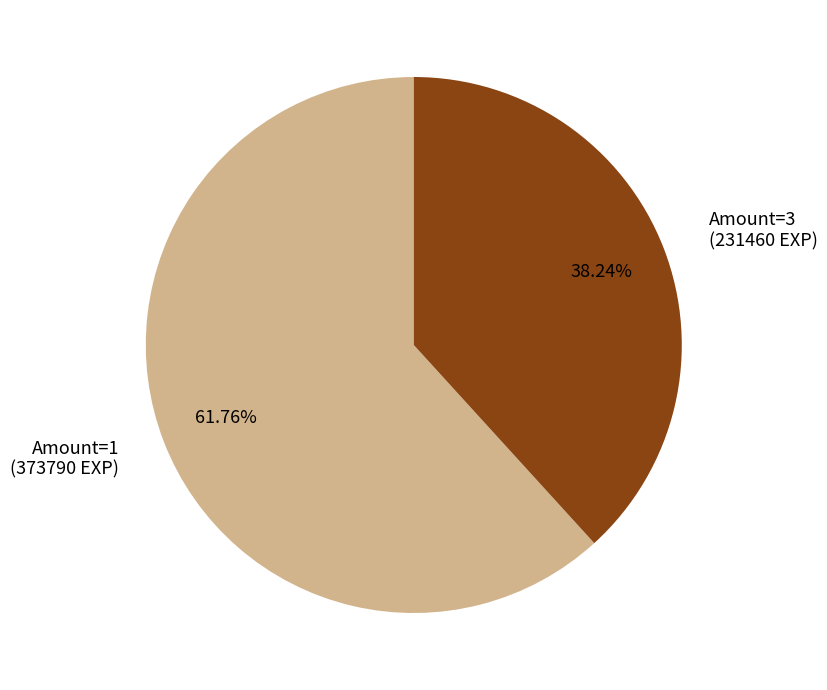

Do Amount=3 (231460 EXP) and Amount=1 (373790 EXP) together represent more than half of the pie?

Yes